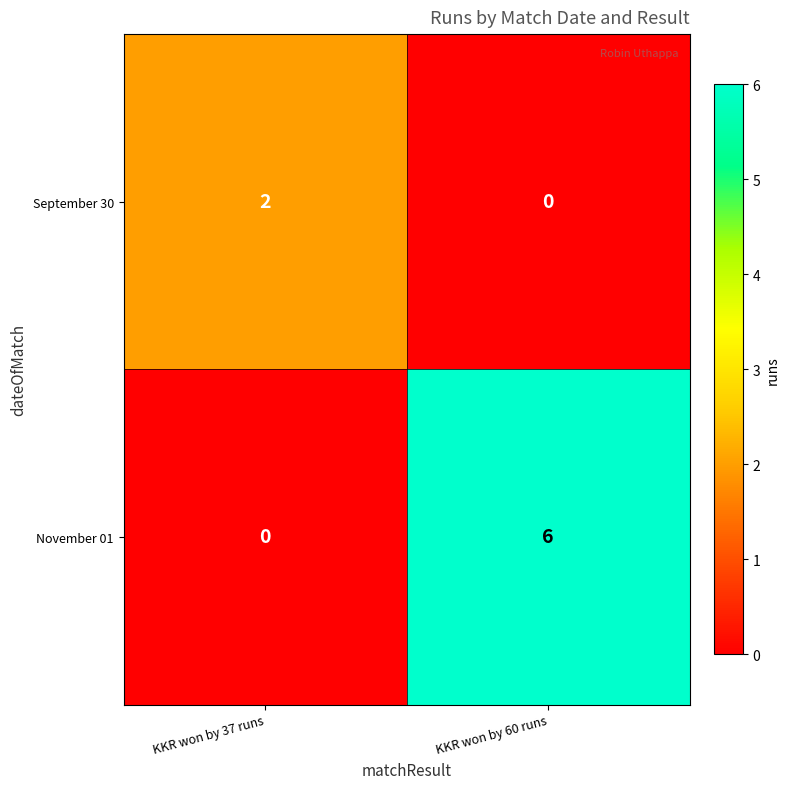

Rank the series by their average value, from highest to lowest.

November 01, September 30